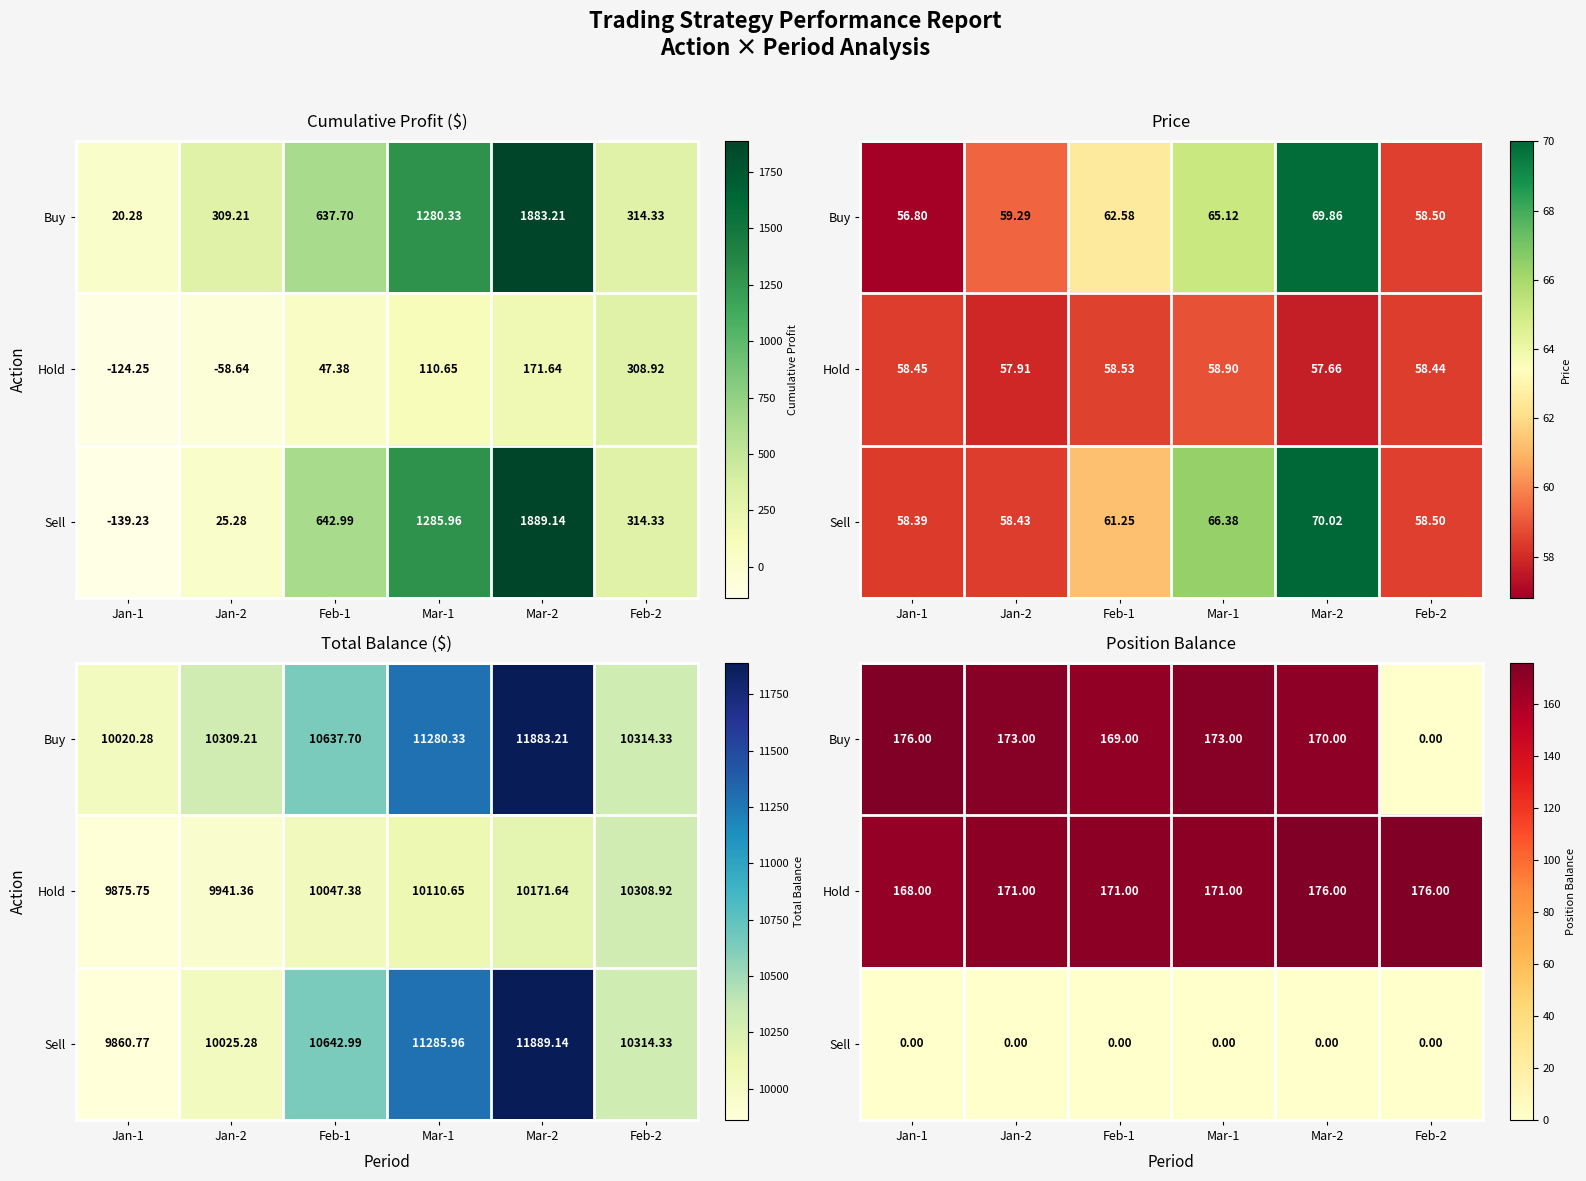

Which has a higher value, Jan-2 or Feb-2?

Jan-2